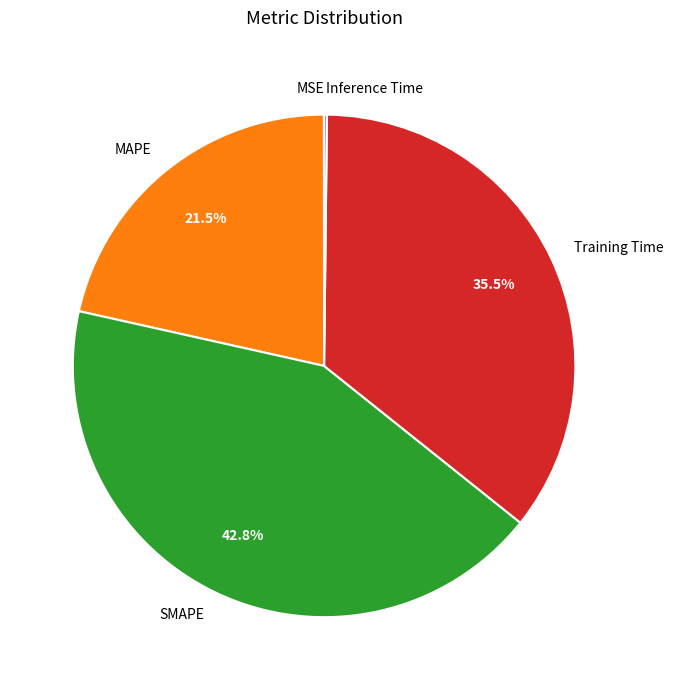

To the nearest percent, what is the difference between the MAPE and Training Time slice percentages?

14%